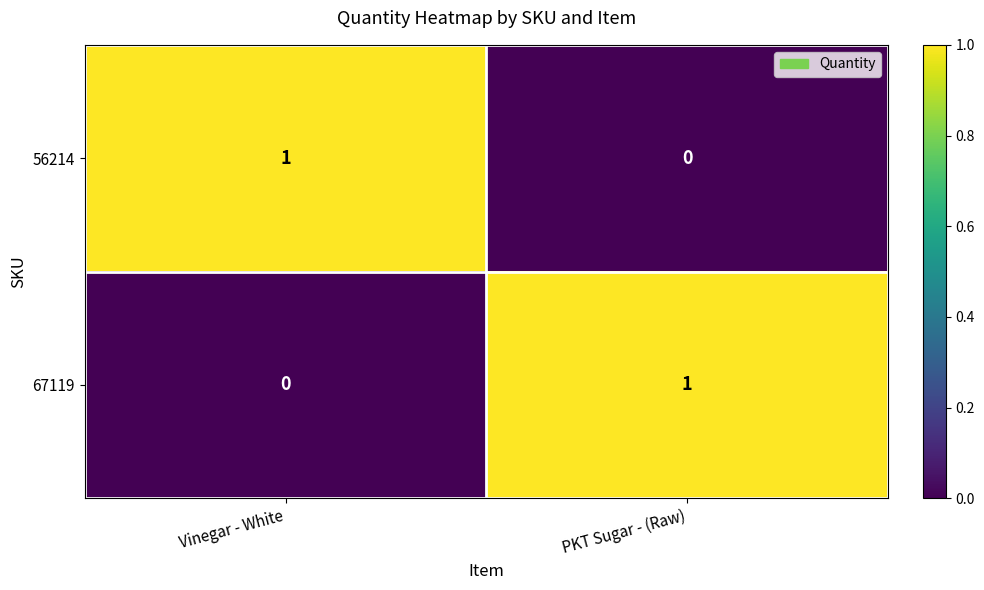

List the labels in order of 56214 value, smallest first.

PKT Sugar - (Raw), Vinegar - White